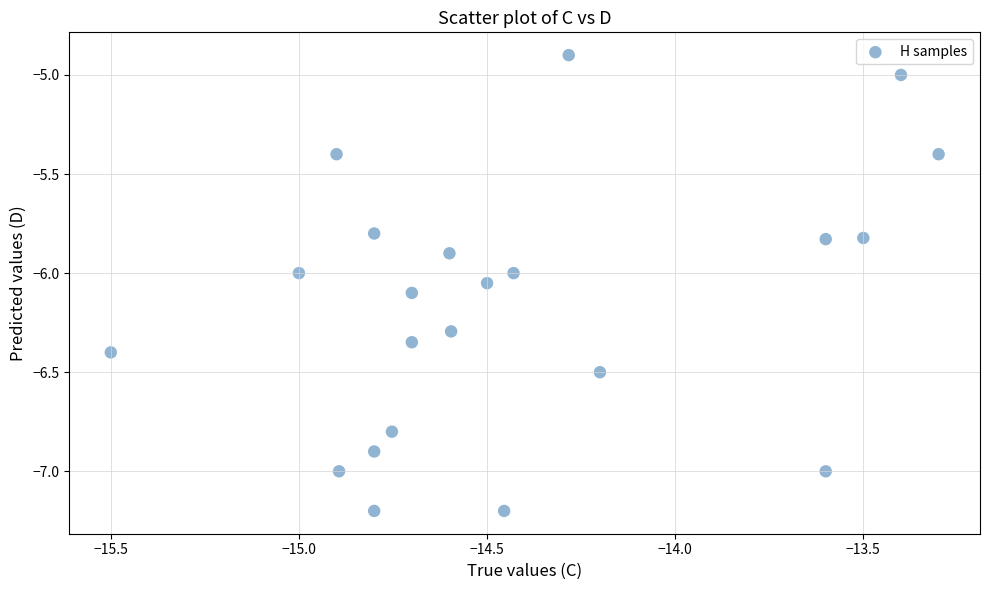

What is the range of X values (max minus min)?

2.2